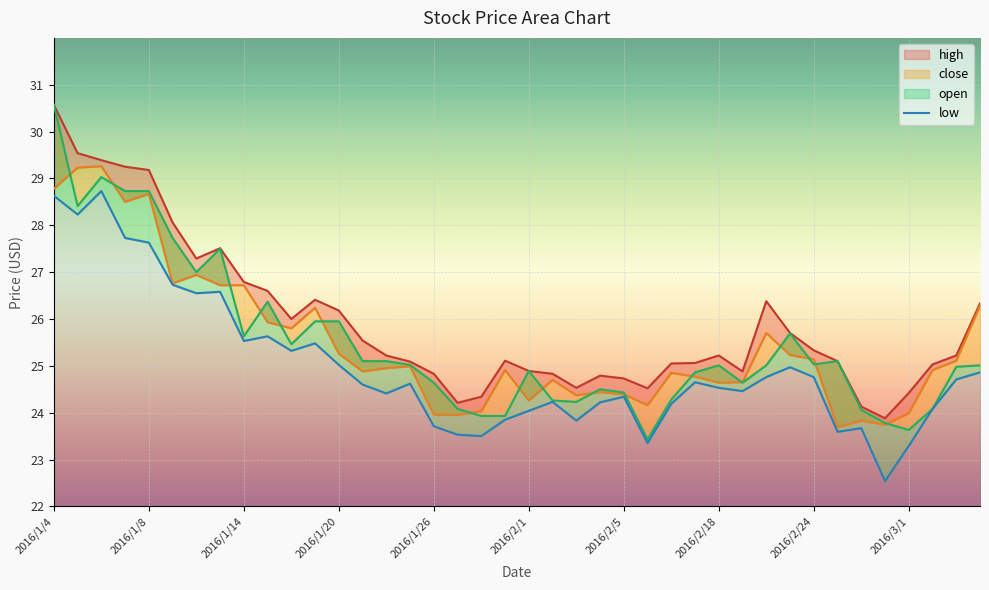

How many data points in close are less than 24?

6